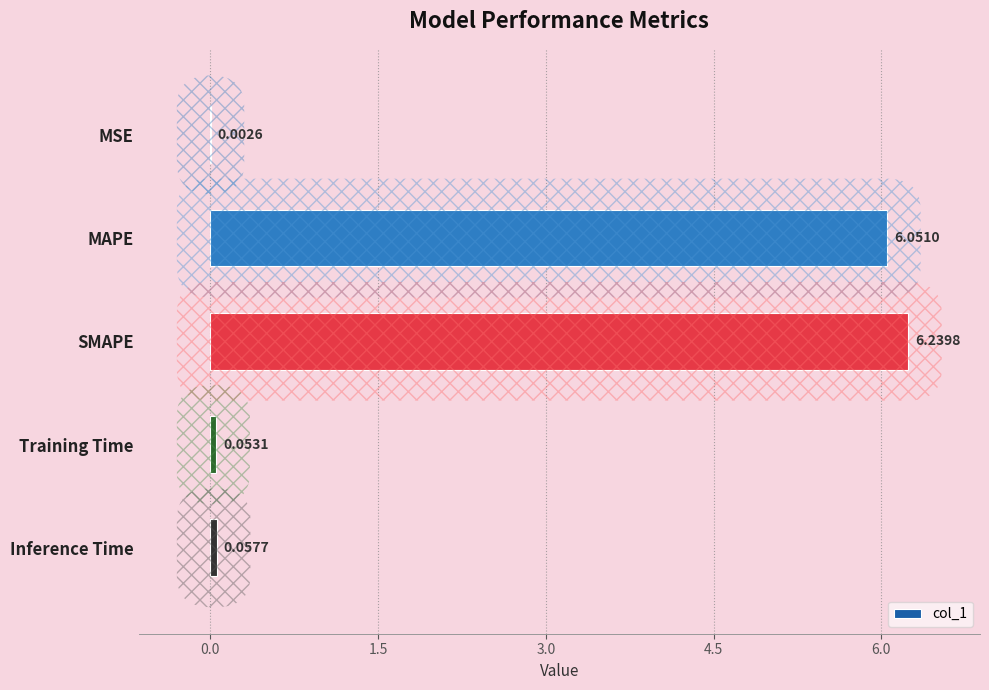

What is the sum of the values at SMAPE and Training Time?

6.3